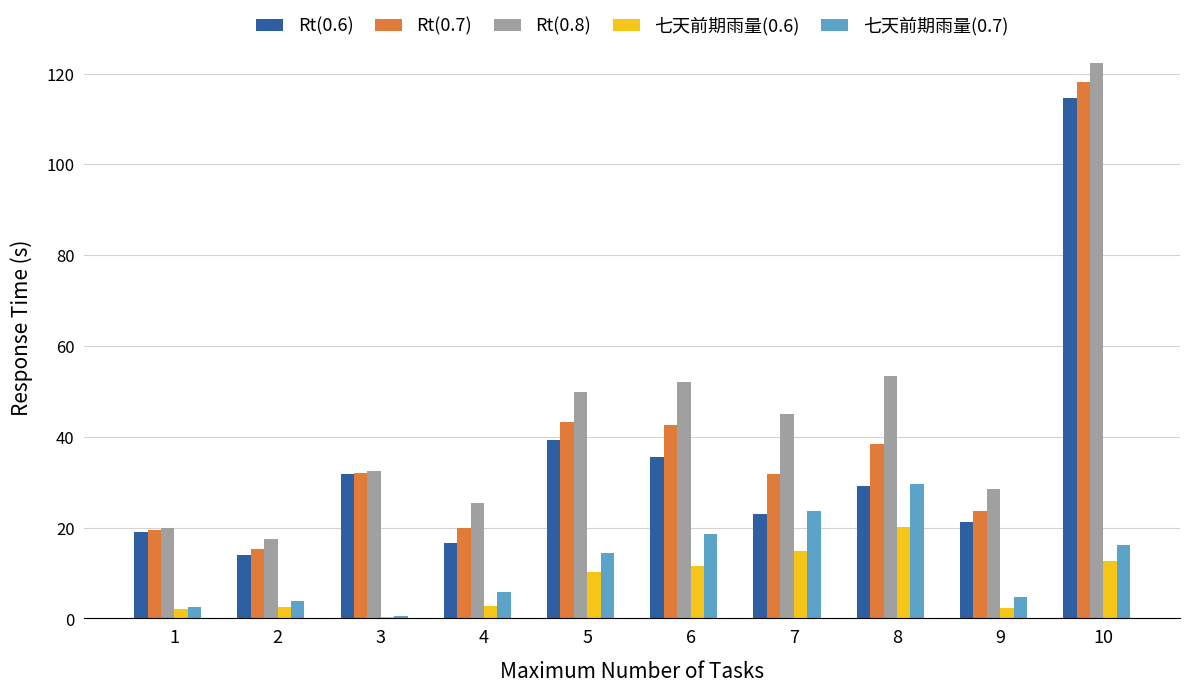

What is the difference between the Rt(0.8) values at 5 and 8?

3.6